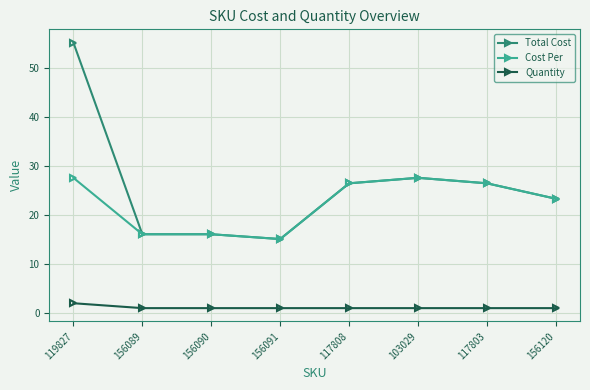

How many data points in Cost Per are above 26?

4